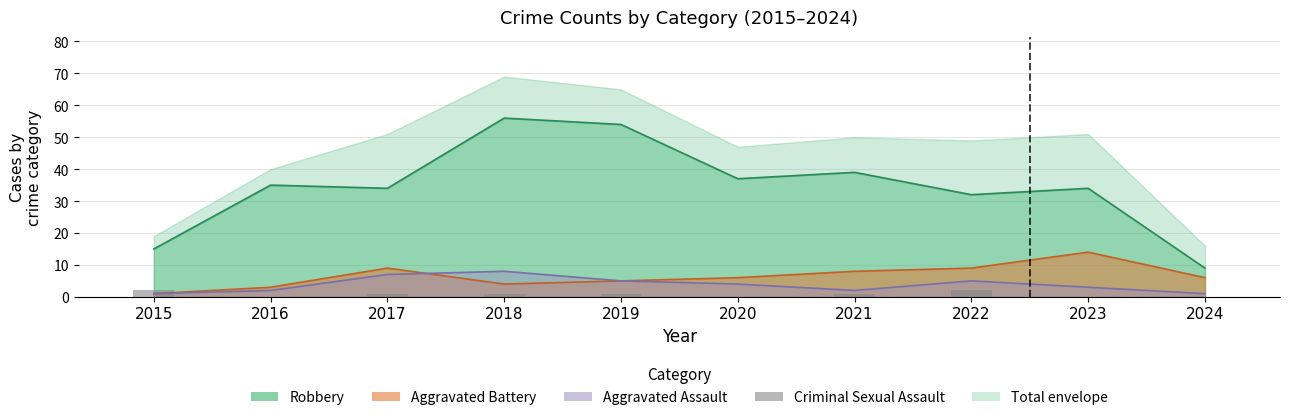

Which category has the lowest value across all series?

2016